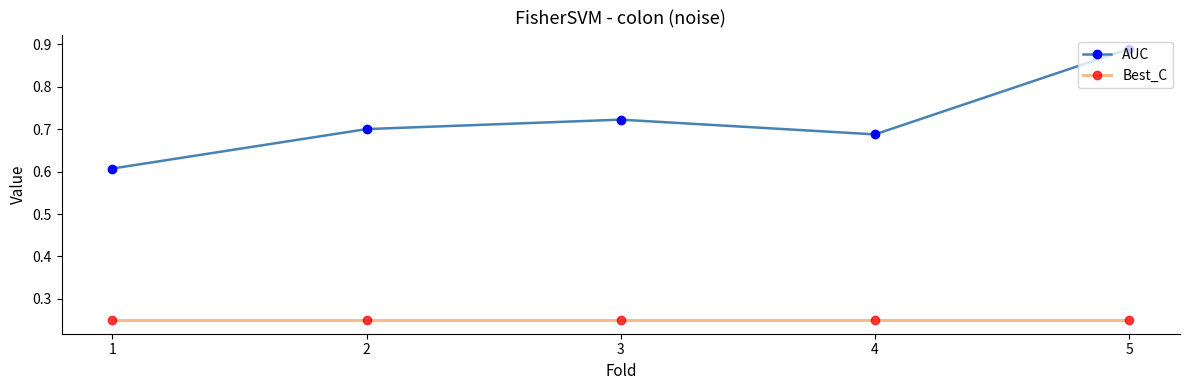

At which category is the sum across all series the highest?

5